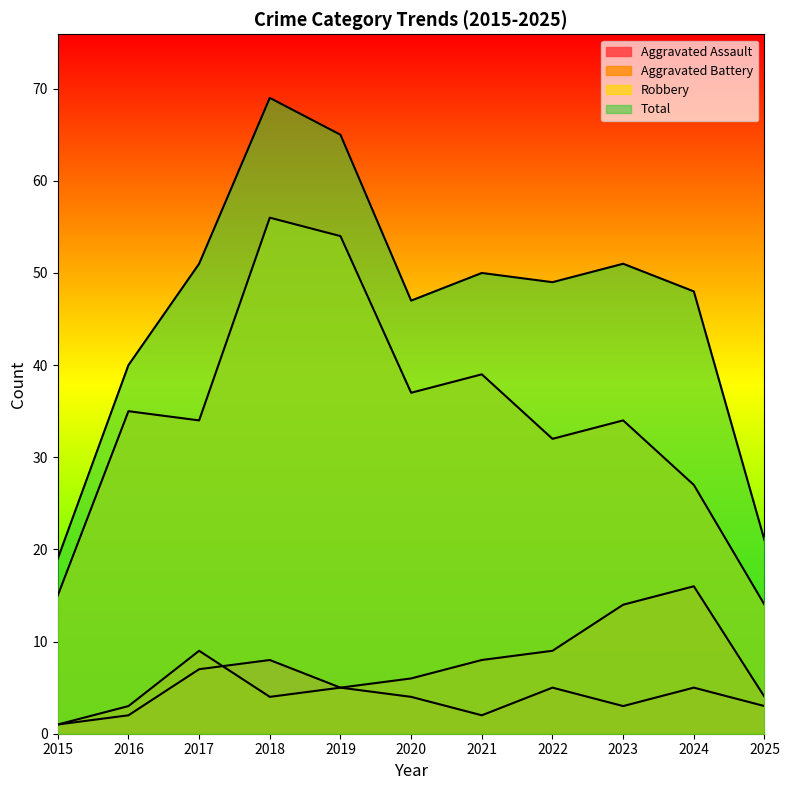

How many intersections are there between Aggravated Battery and Aggravated Assault?

1